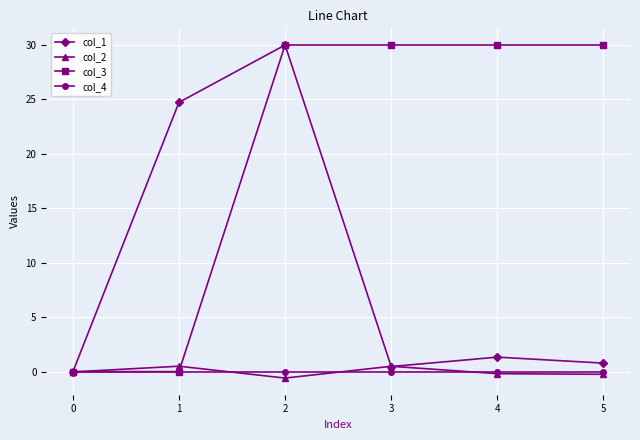

Which series has the largest total across all categories?

col_3